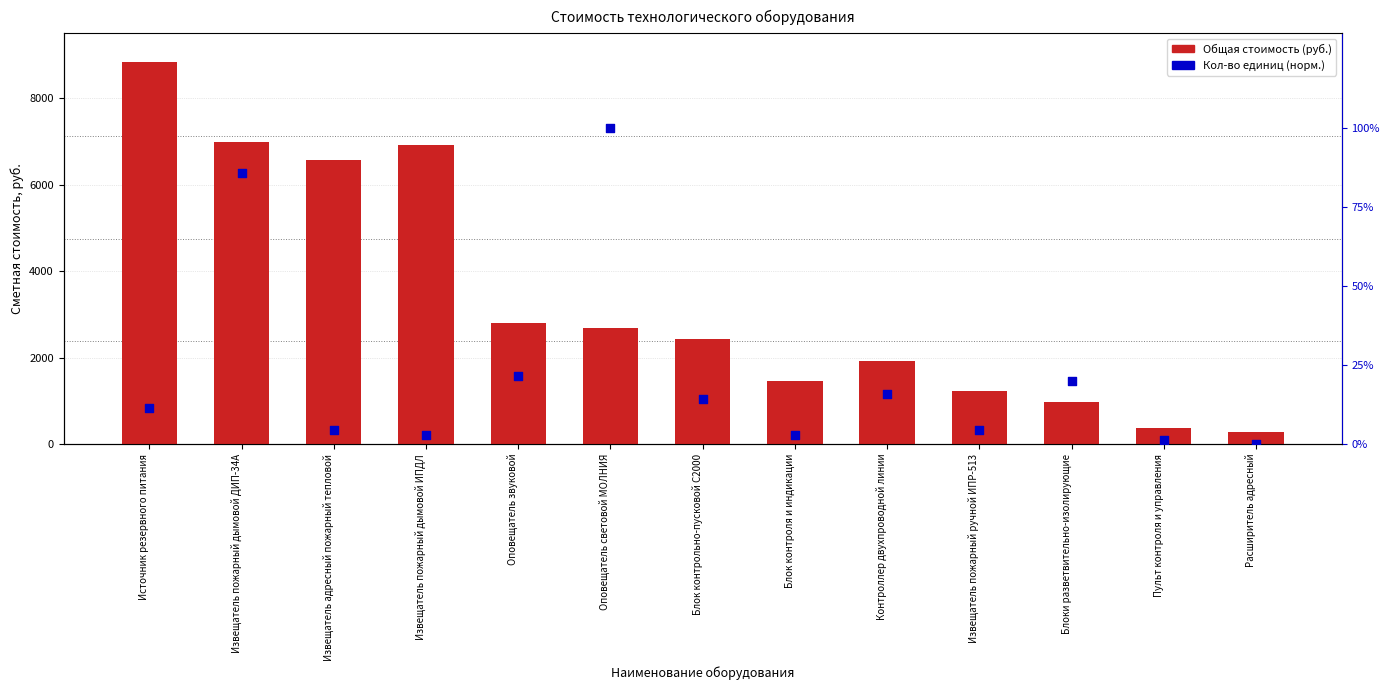

At which category is the sum across all series the highest?

Источник резервного питания